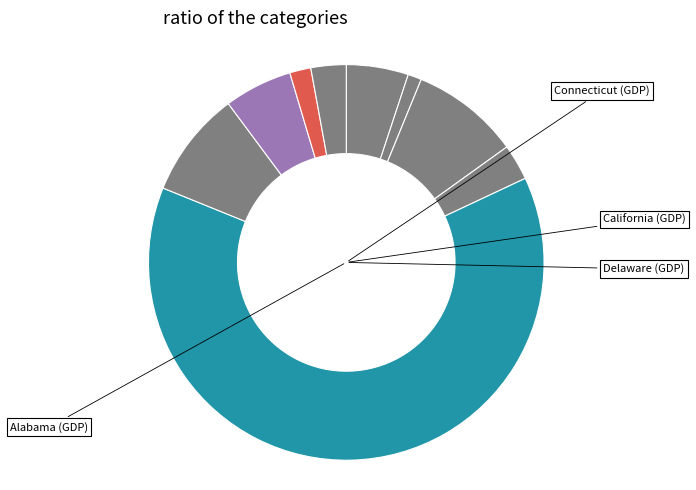

Which slice is the smallest?

Alaska